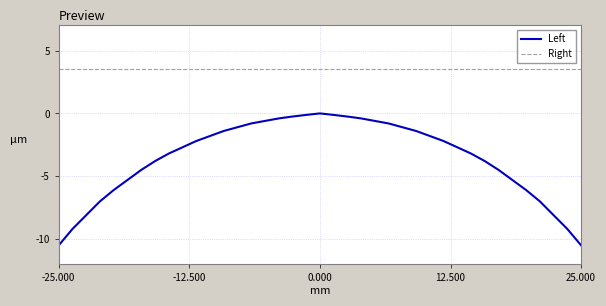

Rank the series by their average value, from lowest to highest.

Left, Right